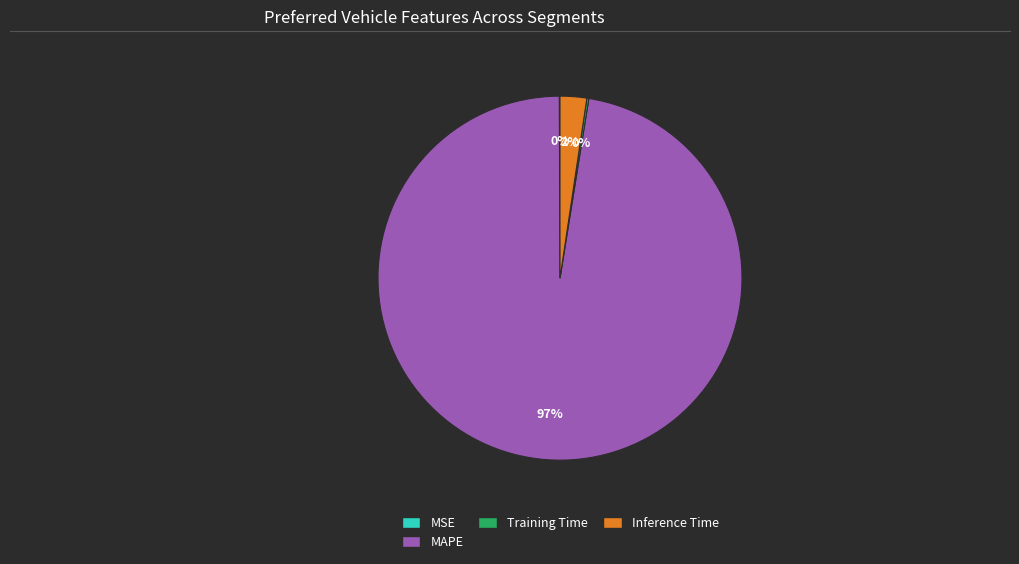

To the nearest percent, what is the average slice percentage?

25%